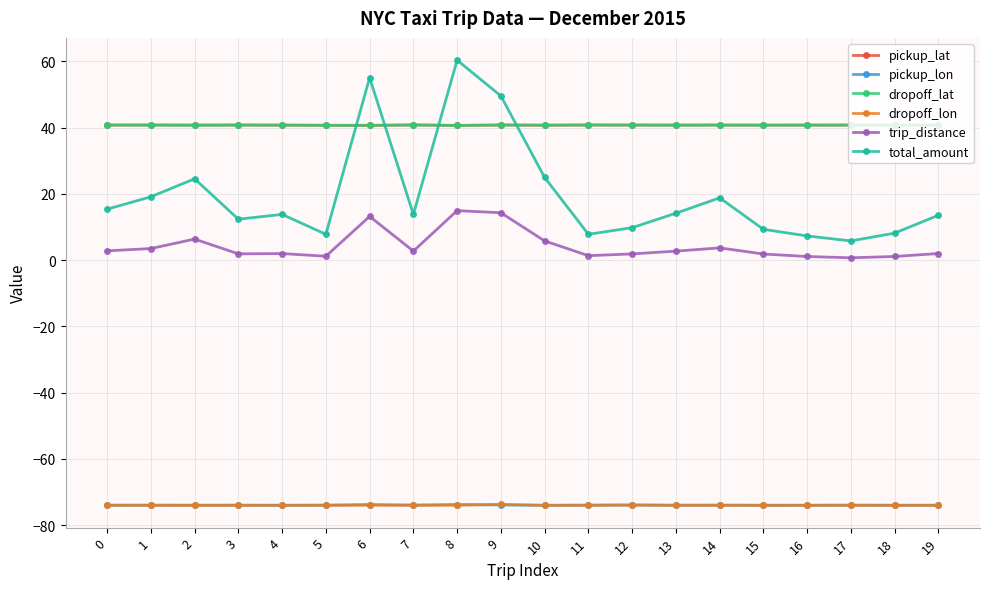

What is the maximum value shown in the chart?

60.4